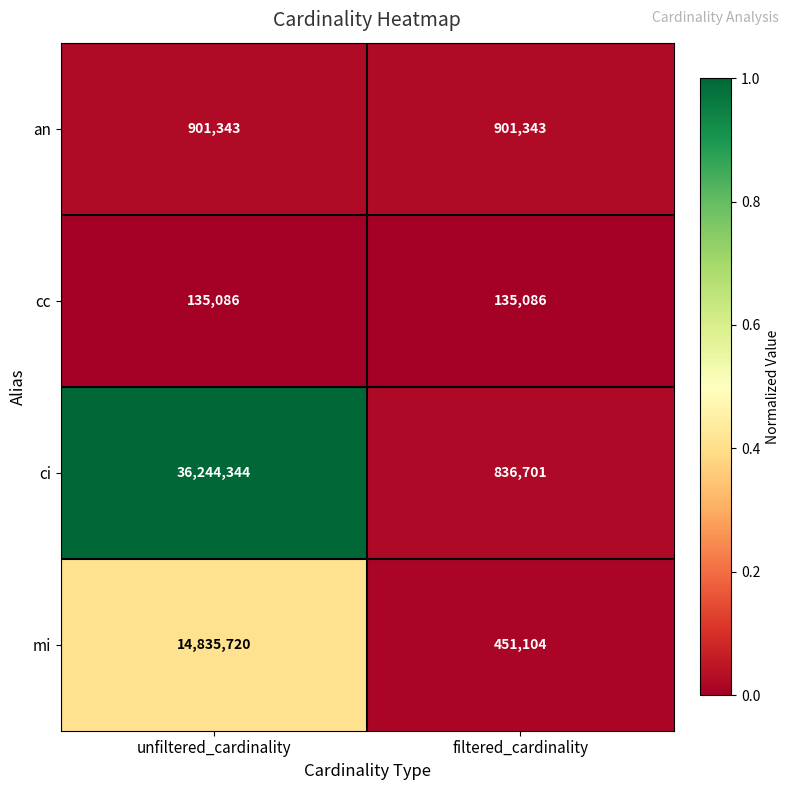

What is the sum of the mi values at unfiltered_cardinality and filtered_cardinality?

15286824